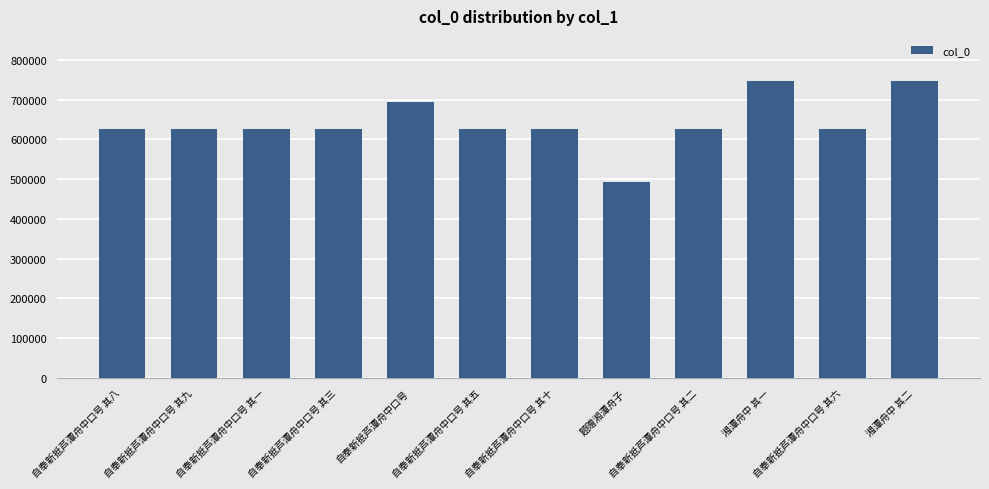

What is the label of the 7th bar from the left?

自奉新抵芦潭舟中口号 其十